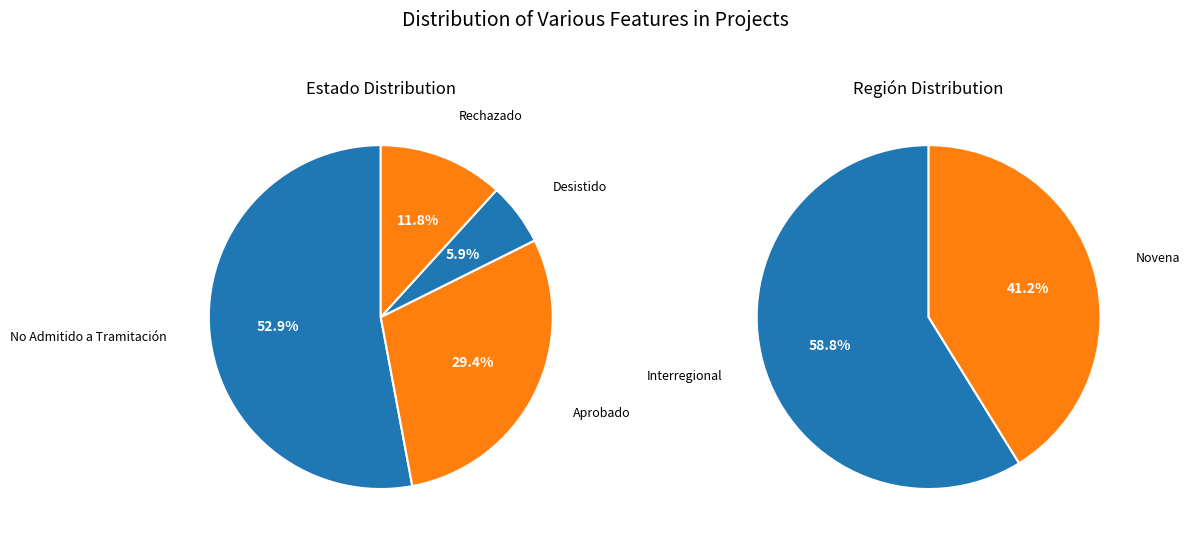

To the nearest percent, what portion does Novena represent?

41%